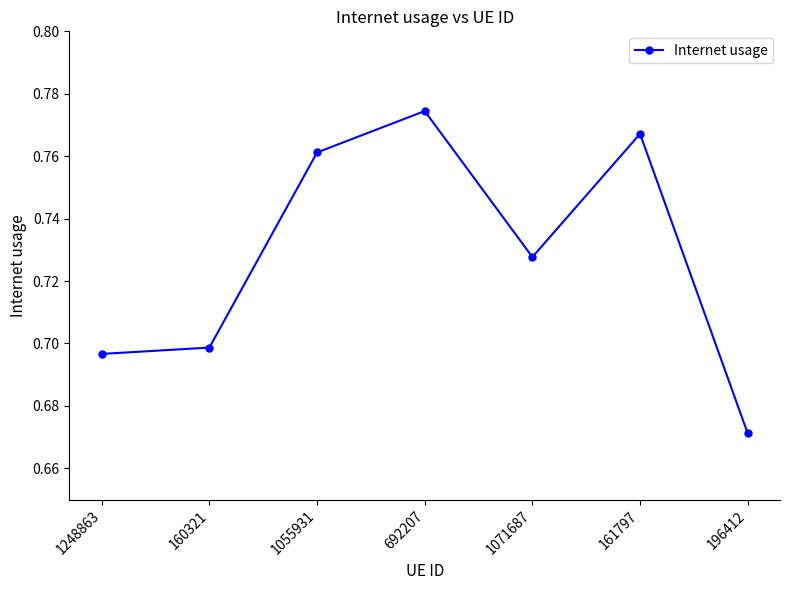

The value at 160321 is 0.2. True or false?

False